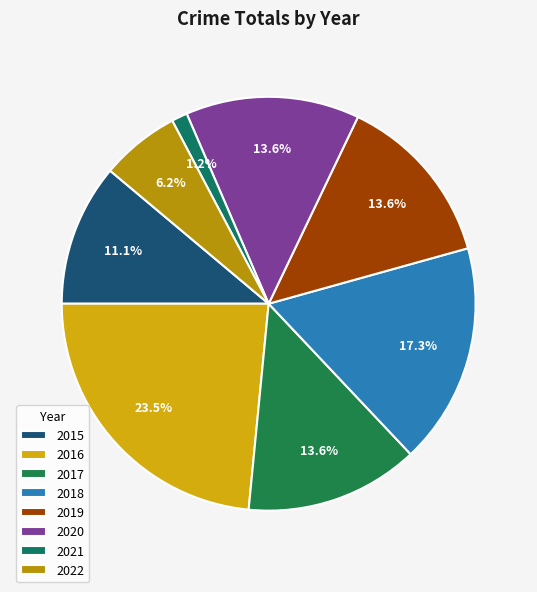

How much of the chart is everything except 2020?

86.4%